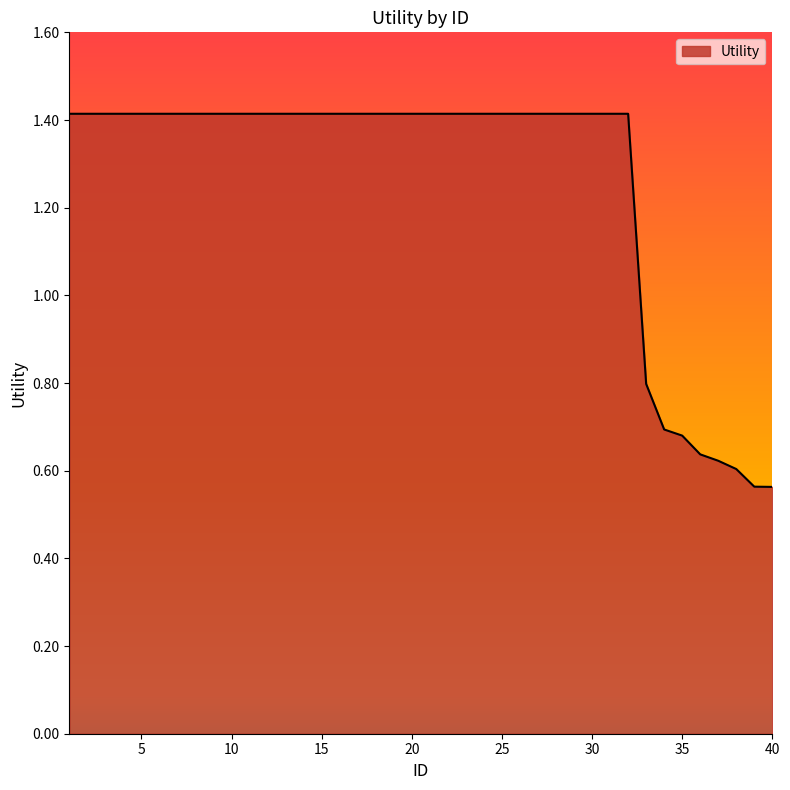

What is the difference between the maximum and minimum values?

0.9